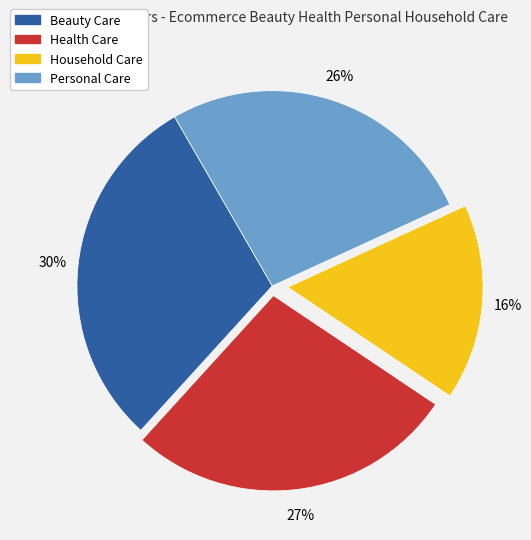

Does Health Care represent more than half of the total?

No